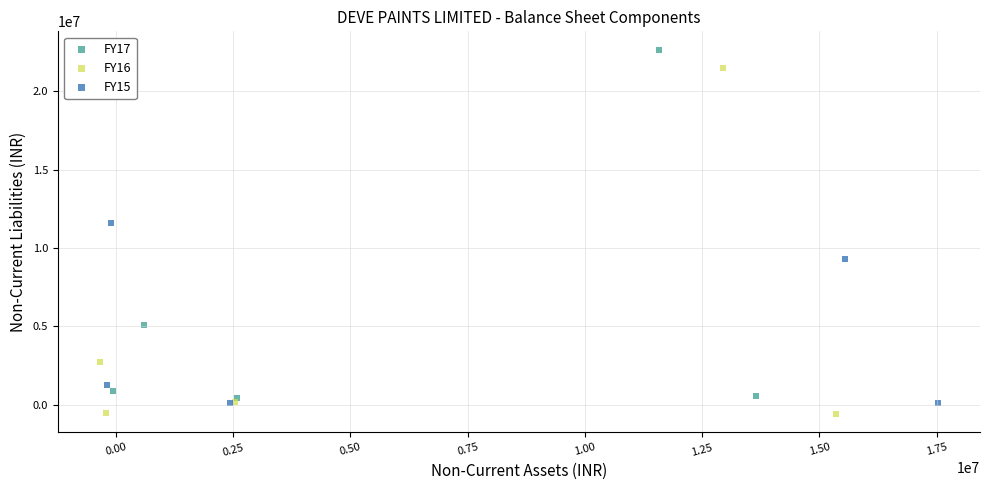

Which series contains the highest Y value?

FY17